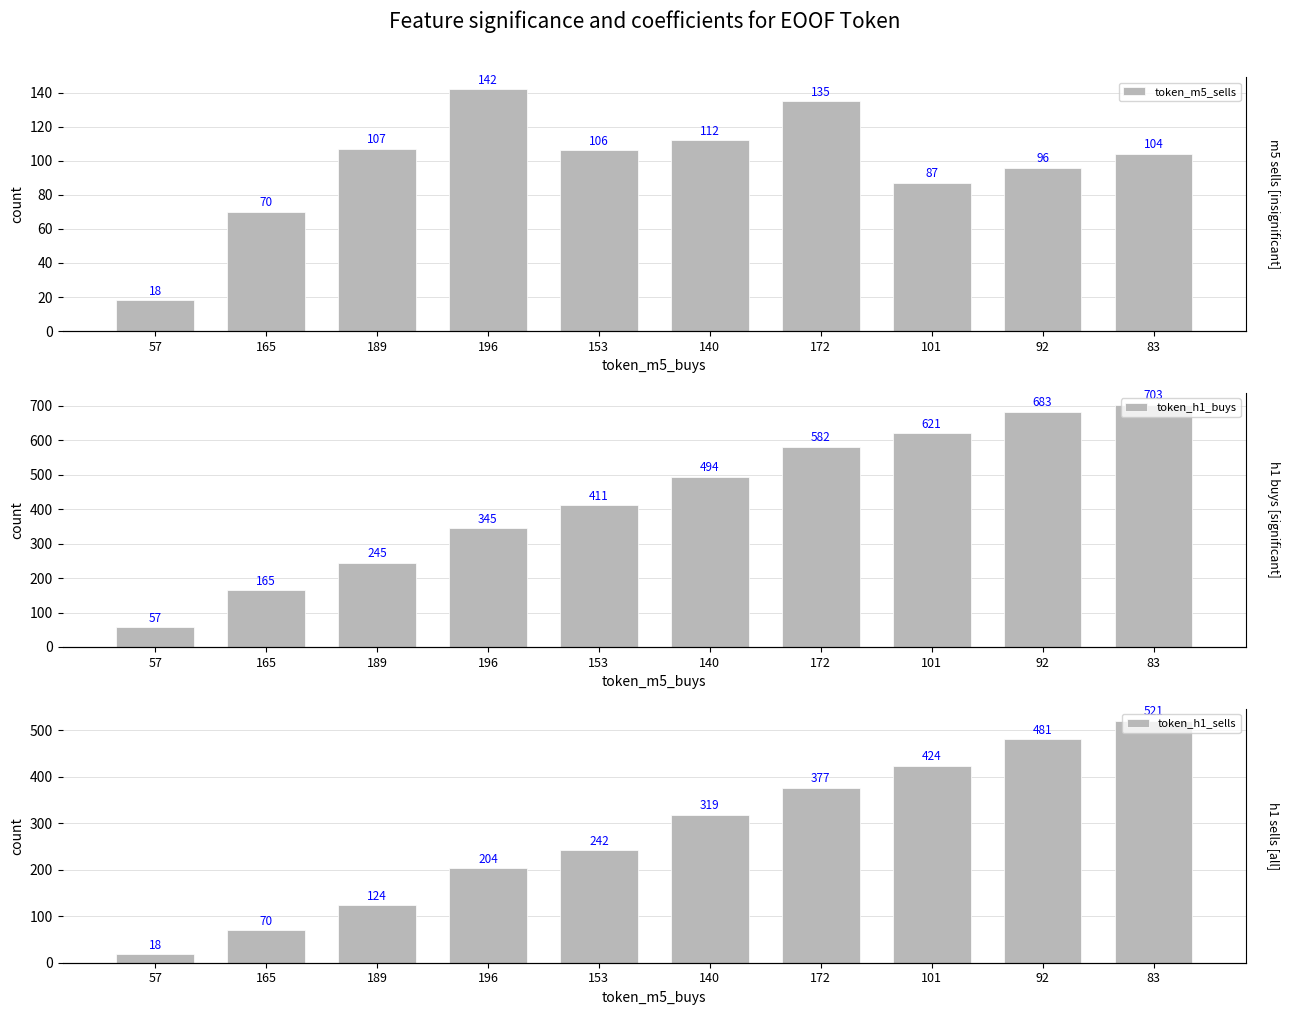

Reading left to right, extract all data points from this chart.

token_m5_sells: 57=18	165=70	189=107	196=142	153=106	140=112	172=135	101=87	92=96	83=104
token_h1_buys: 57=57	165=165	189=245	196=345	153=411	140=494	172=582	101=621	92=683	83=703
token_h1_sells: 57=18	165=70	189=124	196=204	153=242	140=319	172=377	101=424	92=481	83=521